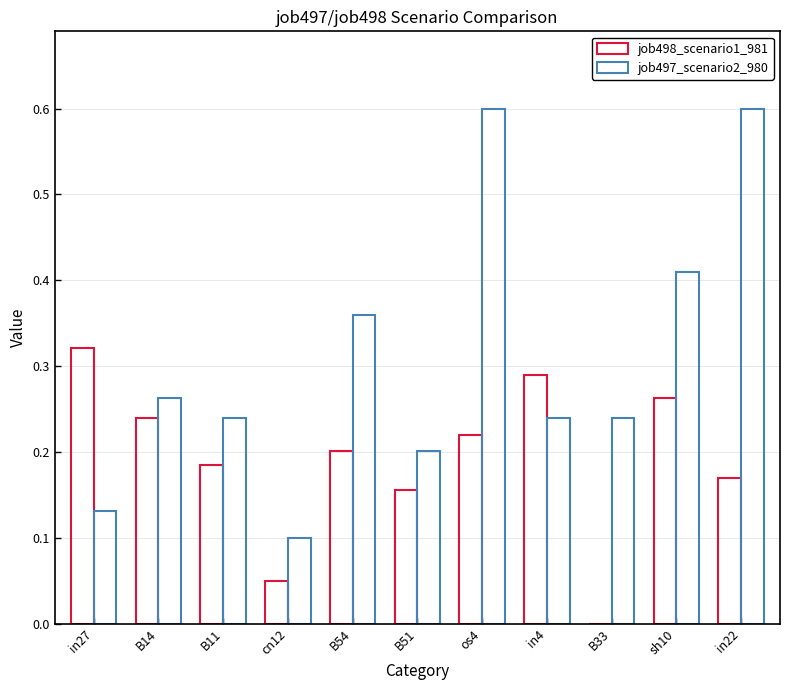

Does the chart contain stacked bars?

No